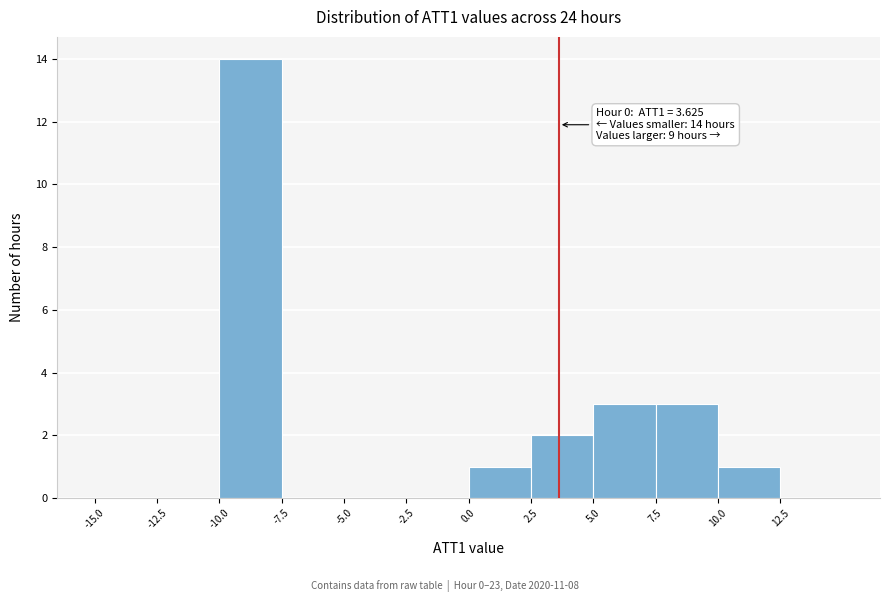

Which range on the x-axis has the tallest bar?

-10.0 to -7.5